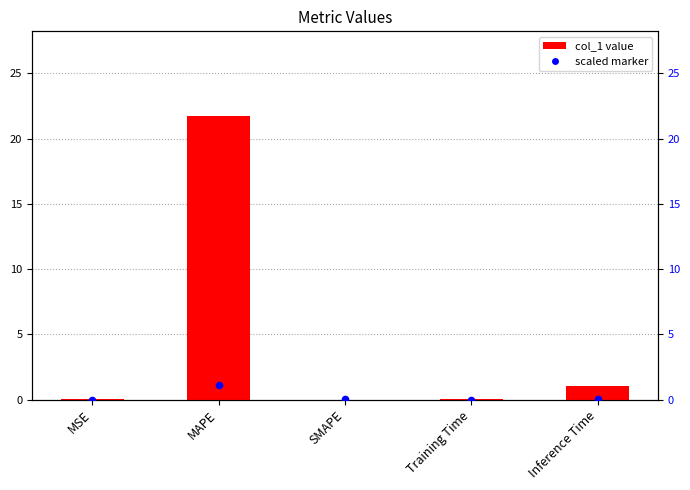

Which series has the largest total across all categories?

col_1